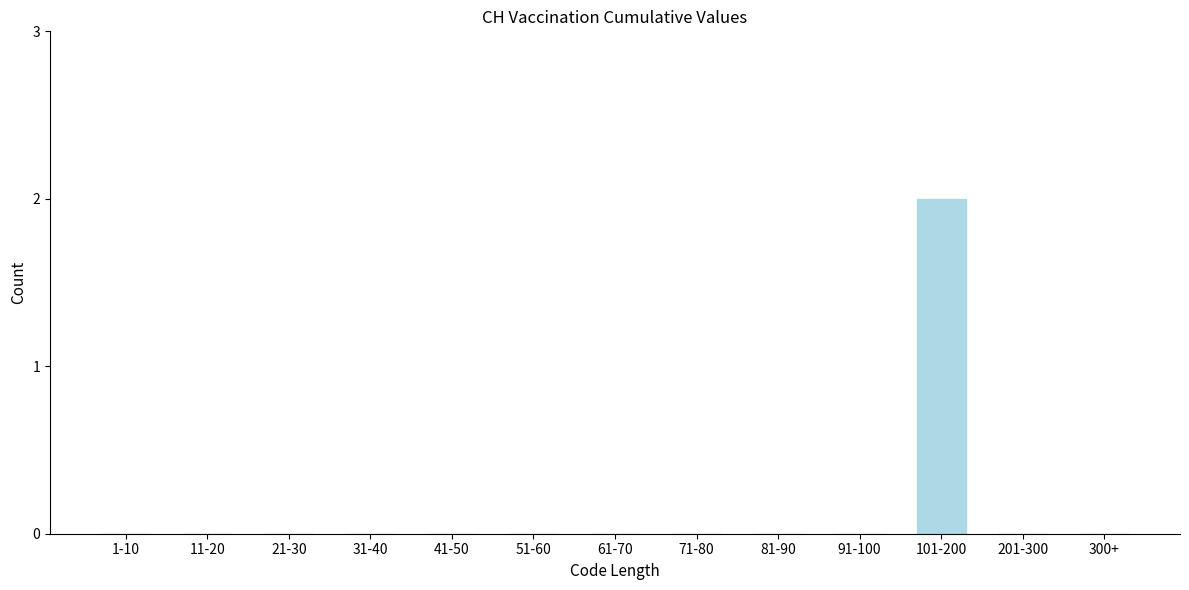

Reading left to right, transcribe all the data shown in this chart.

1-10=0	11-20=0	21-30=0	31-40=0	41-50=0	51-60=0	61-70=0	71-80=0	81-90=0	91-100=0	101-200=2	201-300=0	300+=0